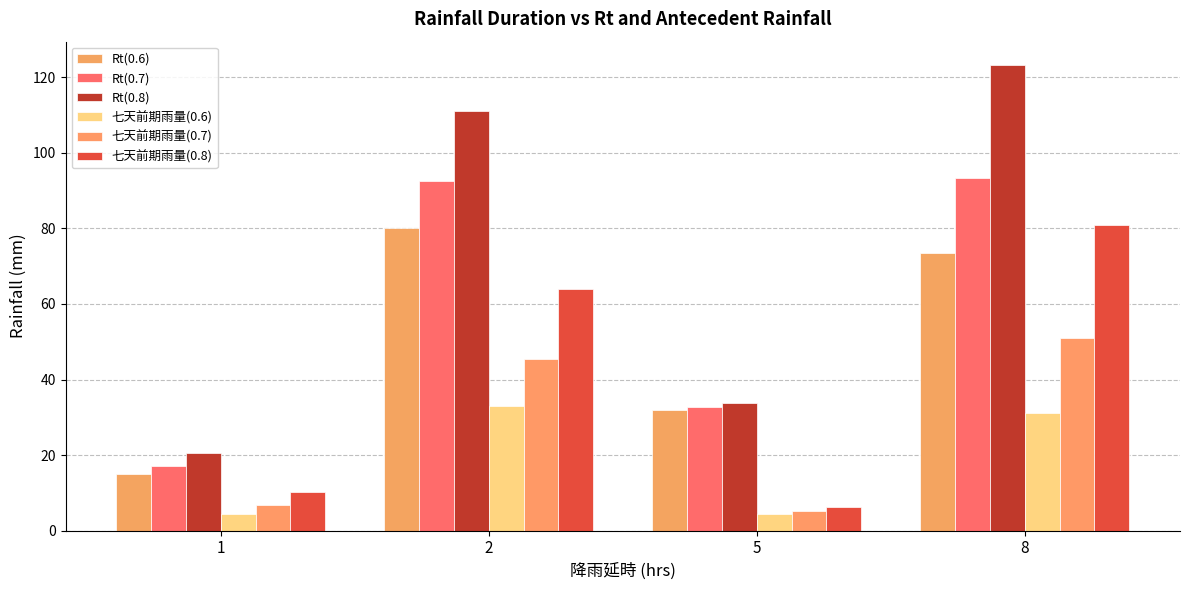

Reading left to right, what are all the values shown in this chart?

Rt(0.6): 1=14.9	2=80.0	5=31.8	8=73.6
Rt(0.7): 1=17.2	2=92.6	5=32.7	8=93.4
Rt(0.8): 1=20.6	2=111.0	5=33.8	8=123.3
七天前期雨量(0.6): 1=4.4	2=32.9	5=4.3	8=31.1
七天前期雨量(0.7): 1=6.7	2=45.5	5=5.2	8=50.9
七天前期雨量(0.8): 1=10.1	2=63.9	5=6.3	8=80.8